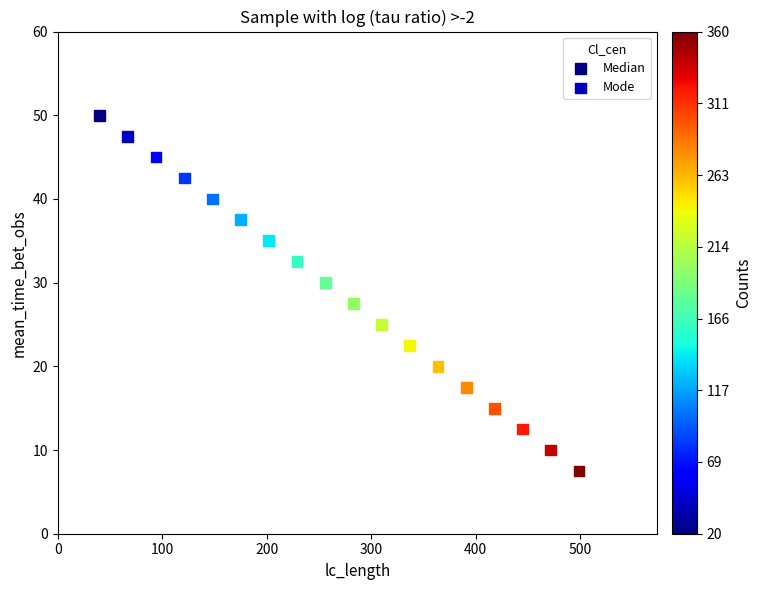

Which series contains the highest Y value?

Median